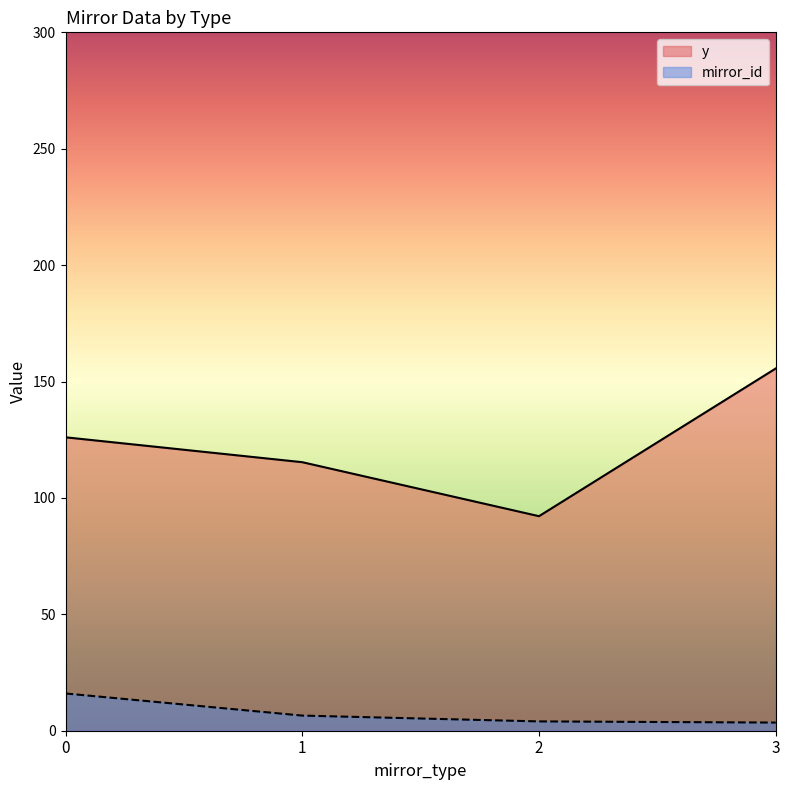

What is the highest value of the y series?

155.6